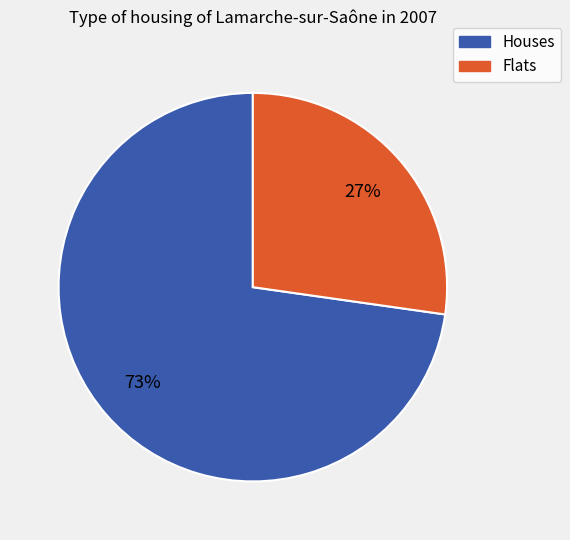

To the nearest percent, what is the difference between the largest and smallest slice percentages?

46%